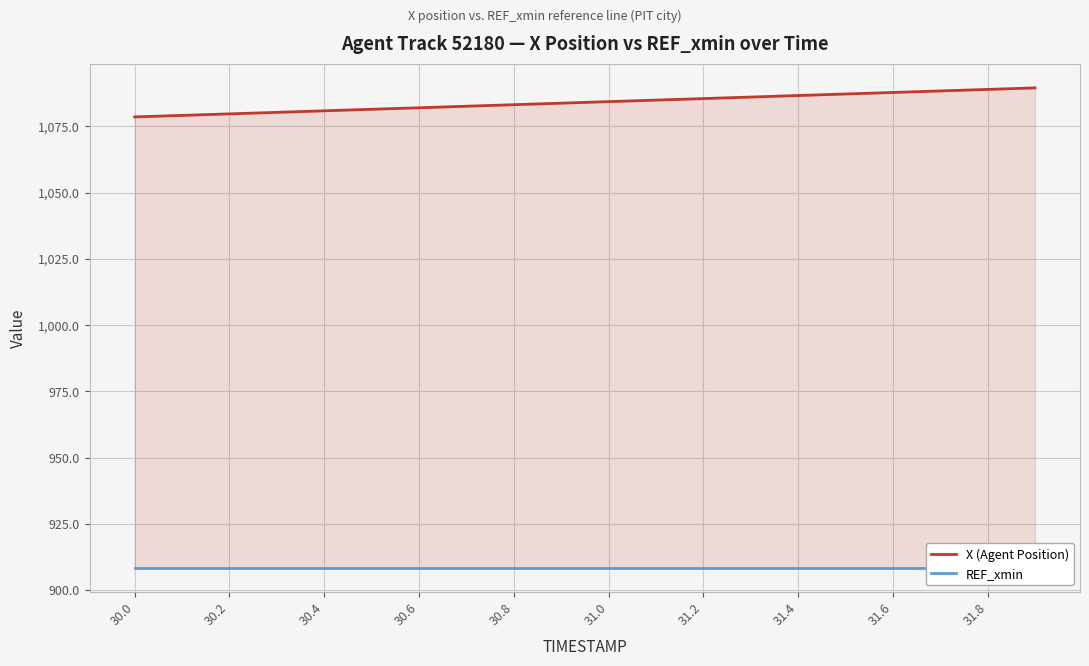

The X (Agent Position) series shows 1083.2 at 30.8. True or false?

True